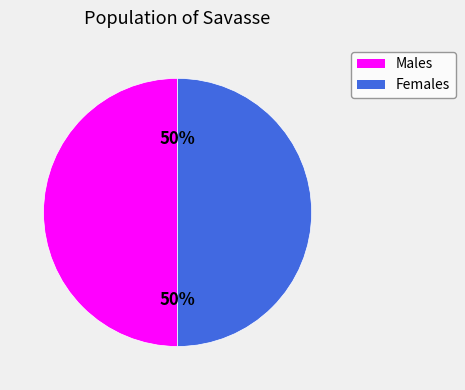

Count the number of slices in the pie.

2